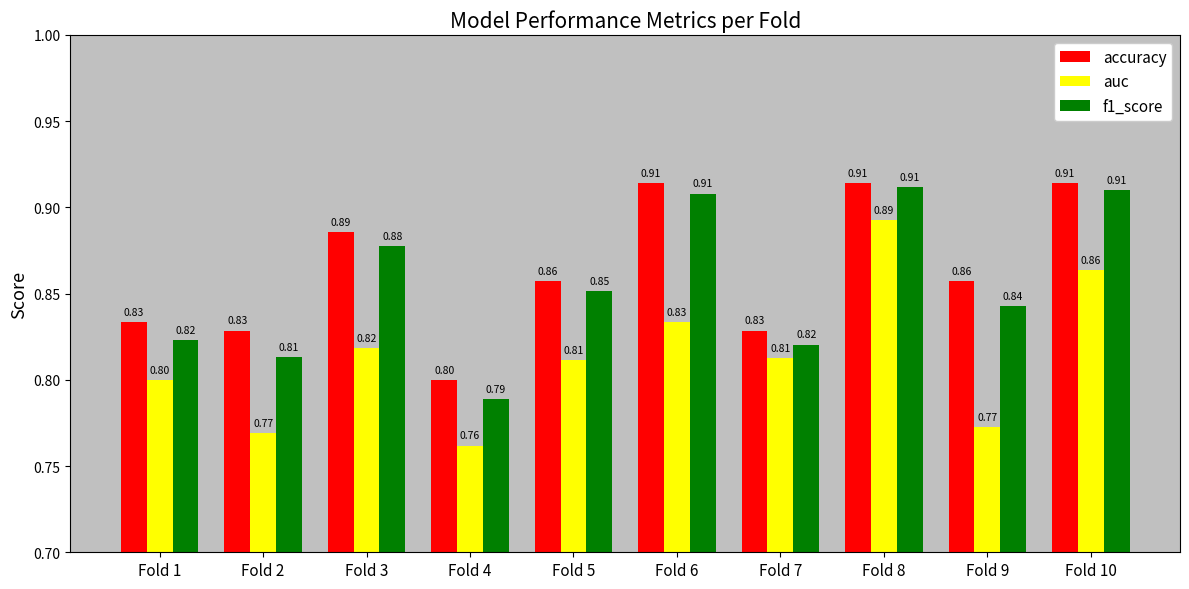

At Fold 7, list the series in order from largest to smallest.

accuracy, f1_score, auc